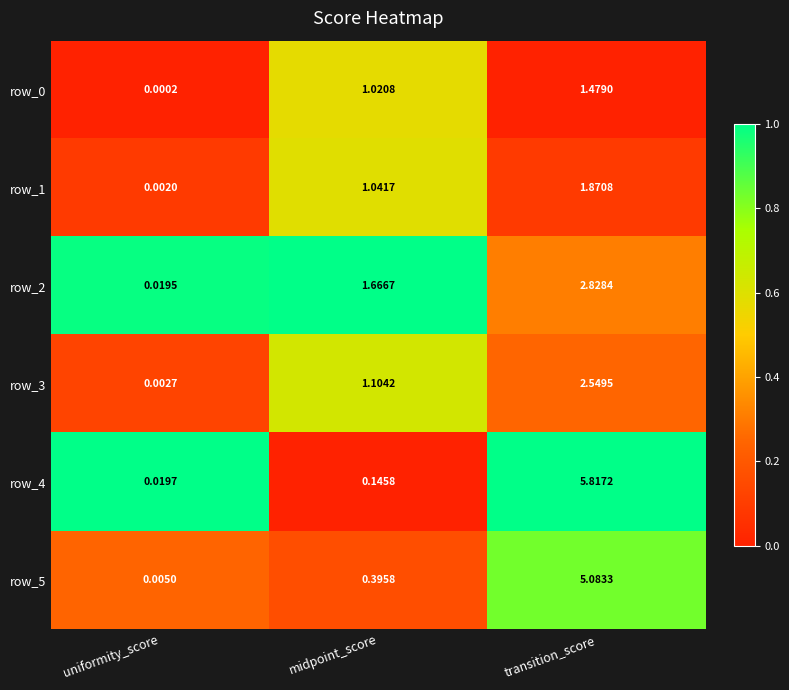

At which category is the sum across all series the highest?

transition_score